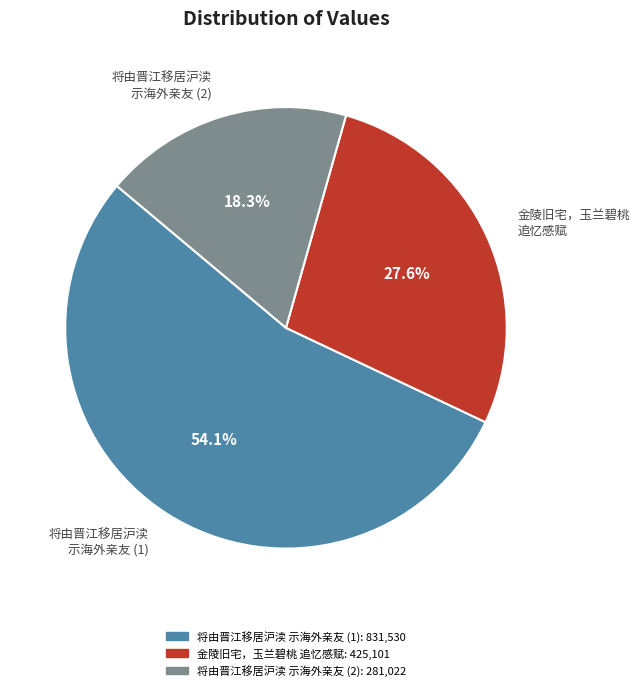

Do 将由晋江移居沪渎 示海外亲友 (1) and 将由晋江移居沪渎 示海外亲友 (2) together represent more than half of the pie?

Yes